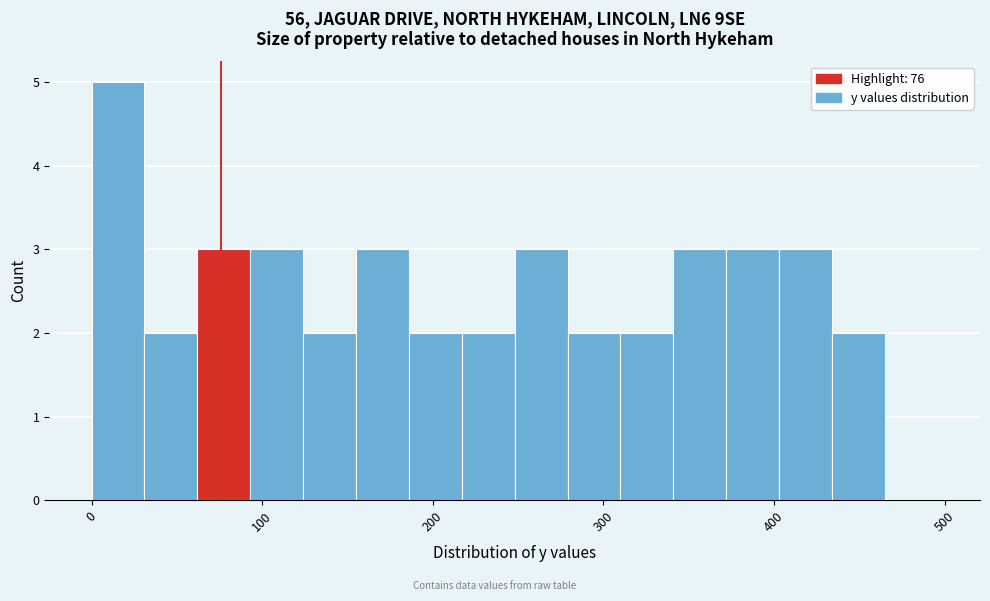

Read against the x-axis, roughly where is the centre of the tallest bar?

20